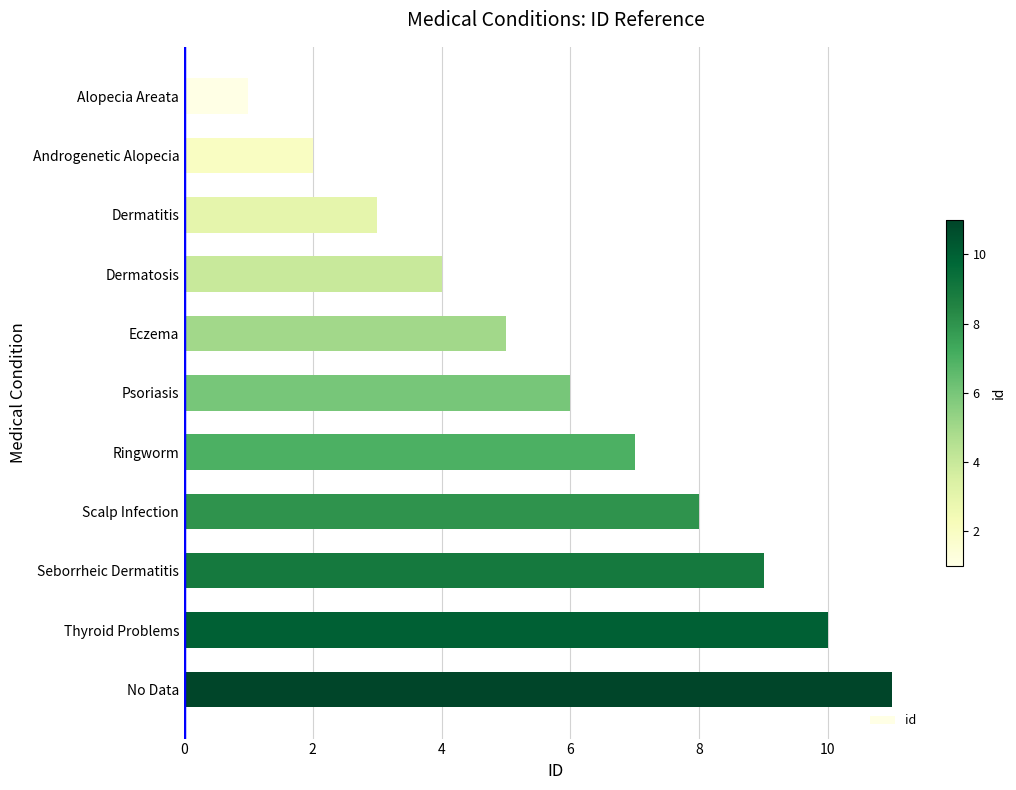

The value at Alopecia Areata is 1. True or false?

True